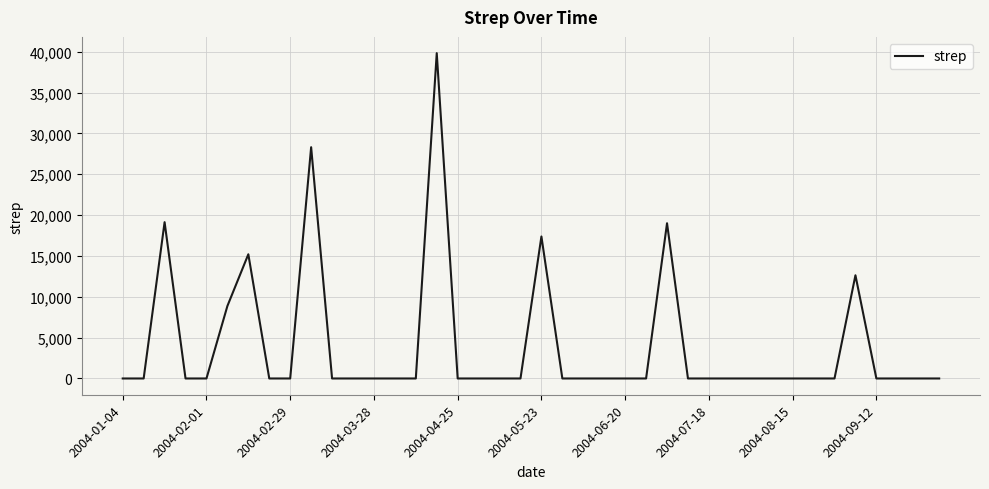

How many lines are shown in the chart?

1